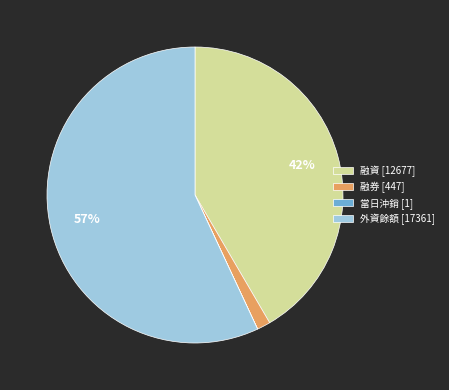

To the nearest percent, what percentage of the pie is 融券 [447]?

1%